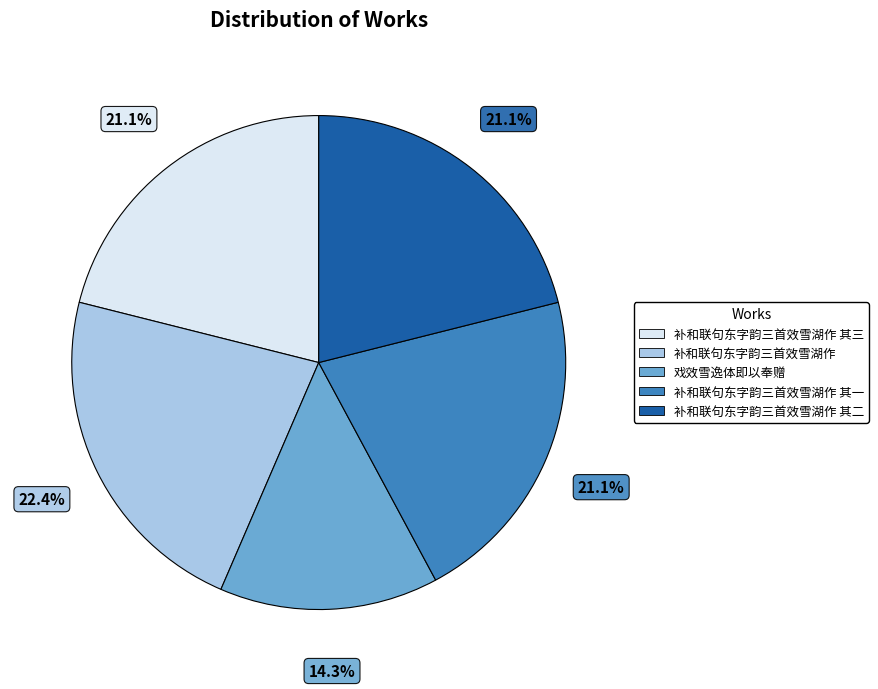

Which slice is the largest?

补和联句东字韵三首效雪湖作